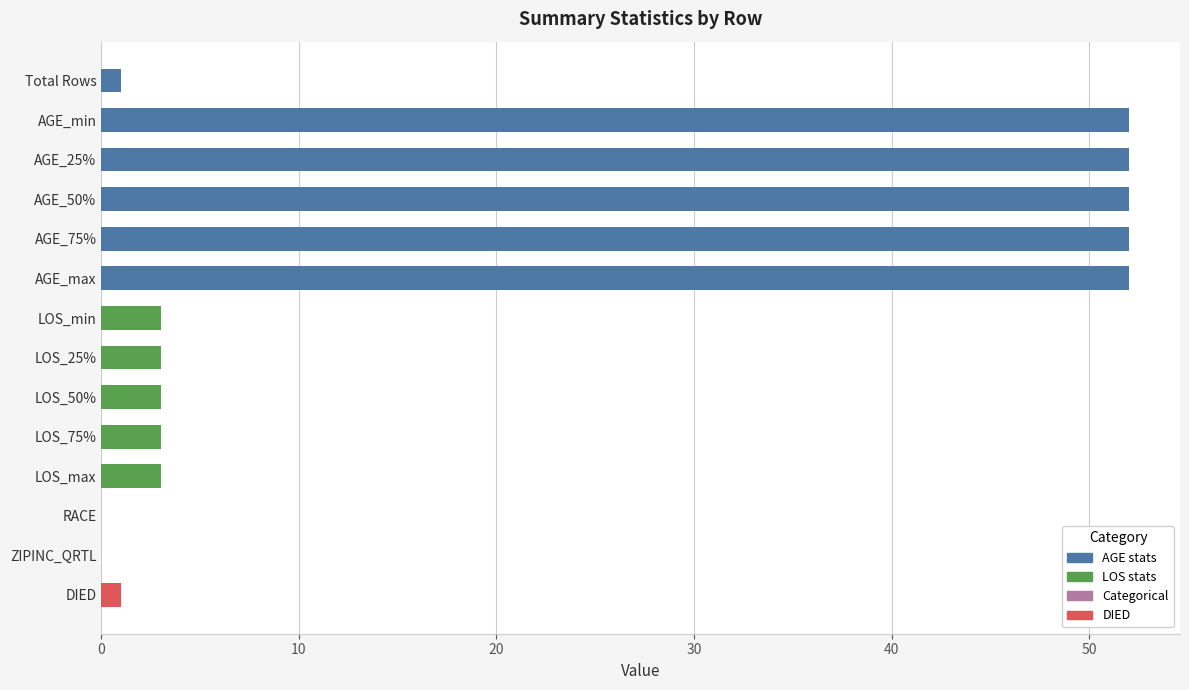

Approximately how many times larger is the value at AGE_50% compared to LOS_75%?

17.3